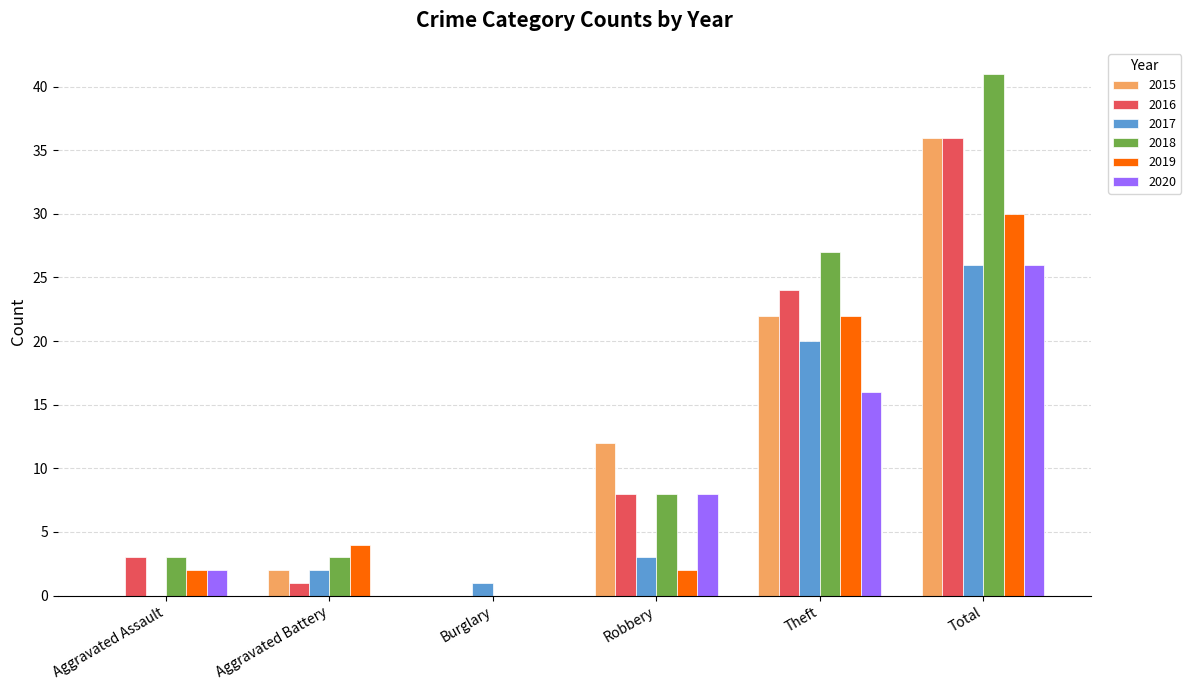

What is the average value of the 2017 series?

9